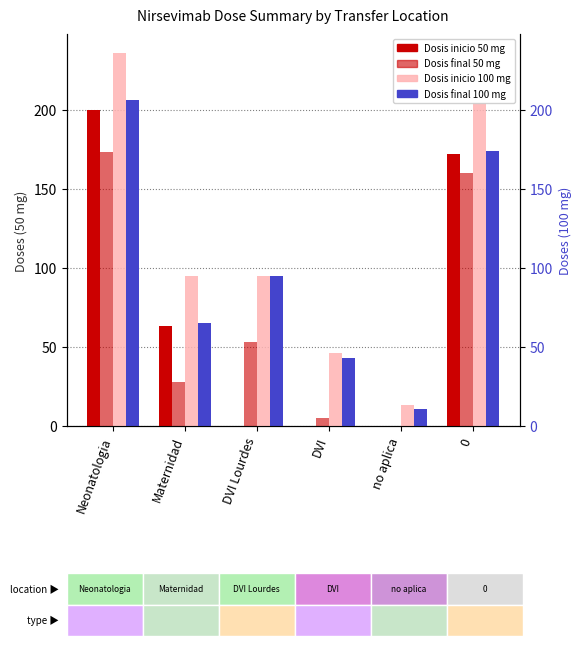

How many values in the Dosis inicio 50 mg series are below 63?

3